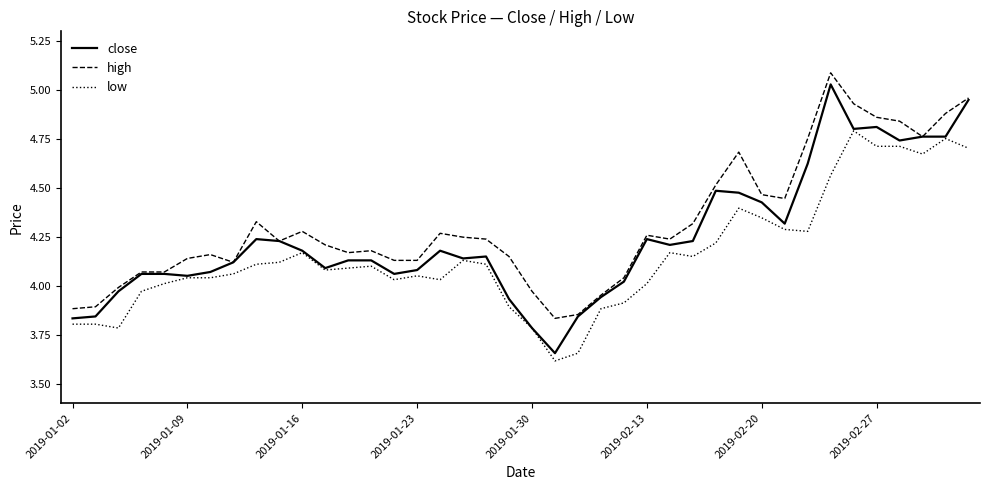

What is the greatest value displayed?

5.1